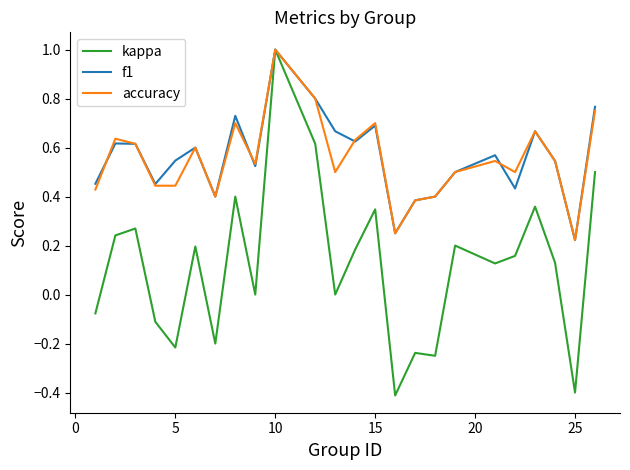

What is the smallest value displayed?

-0.4